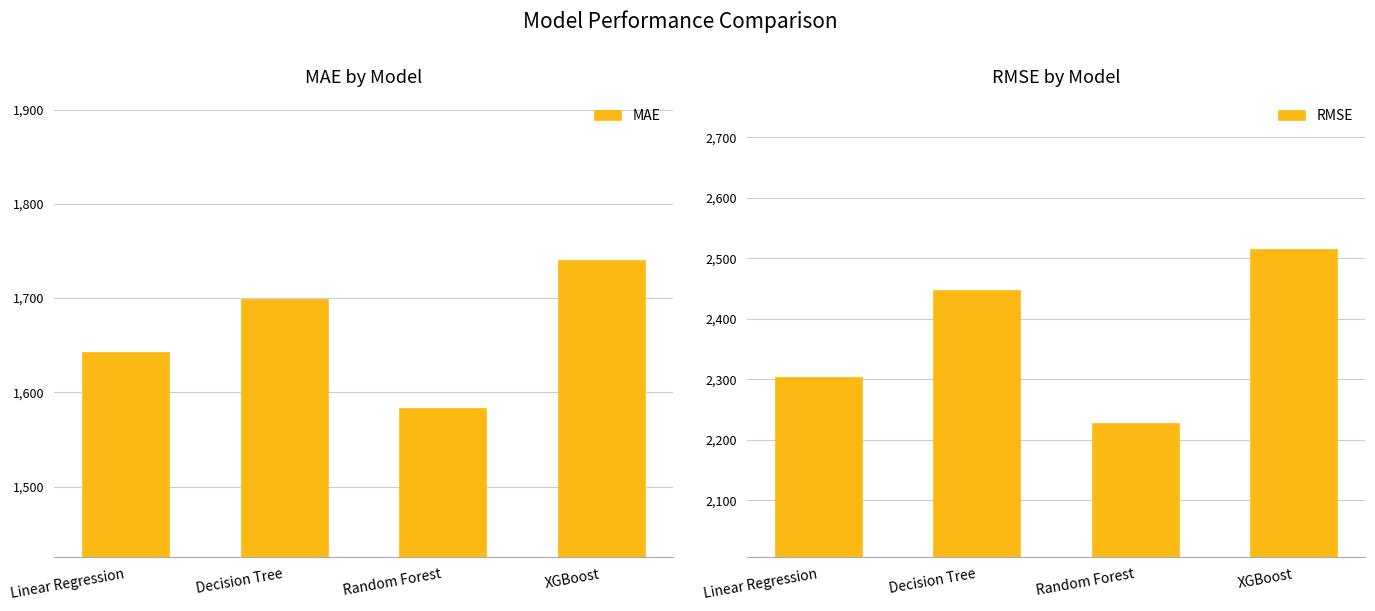

Which category has the lowest value in the RMSE series?

Random Forest